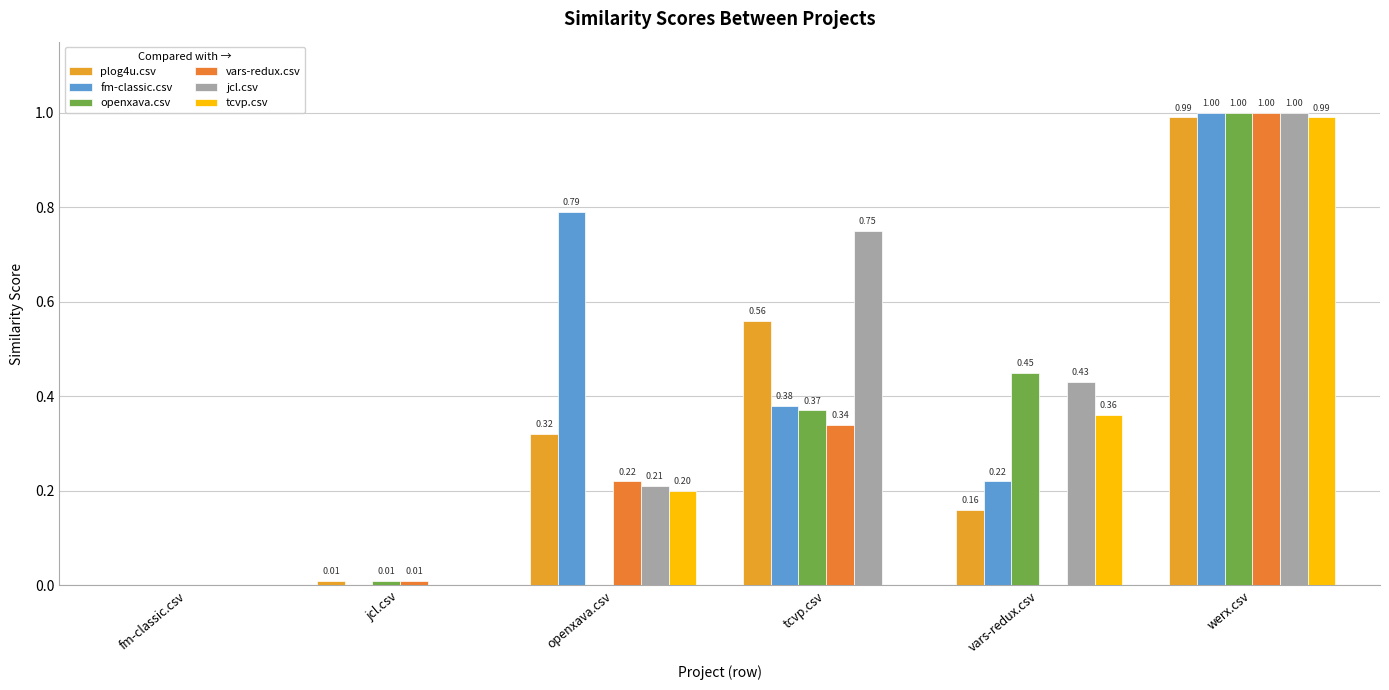

At which category is the sum across all series the highest?

werx.csv